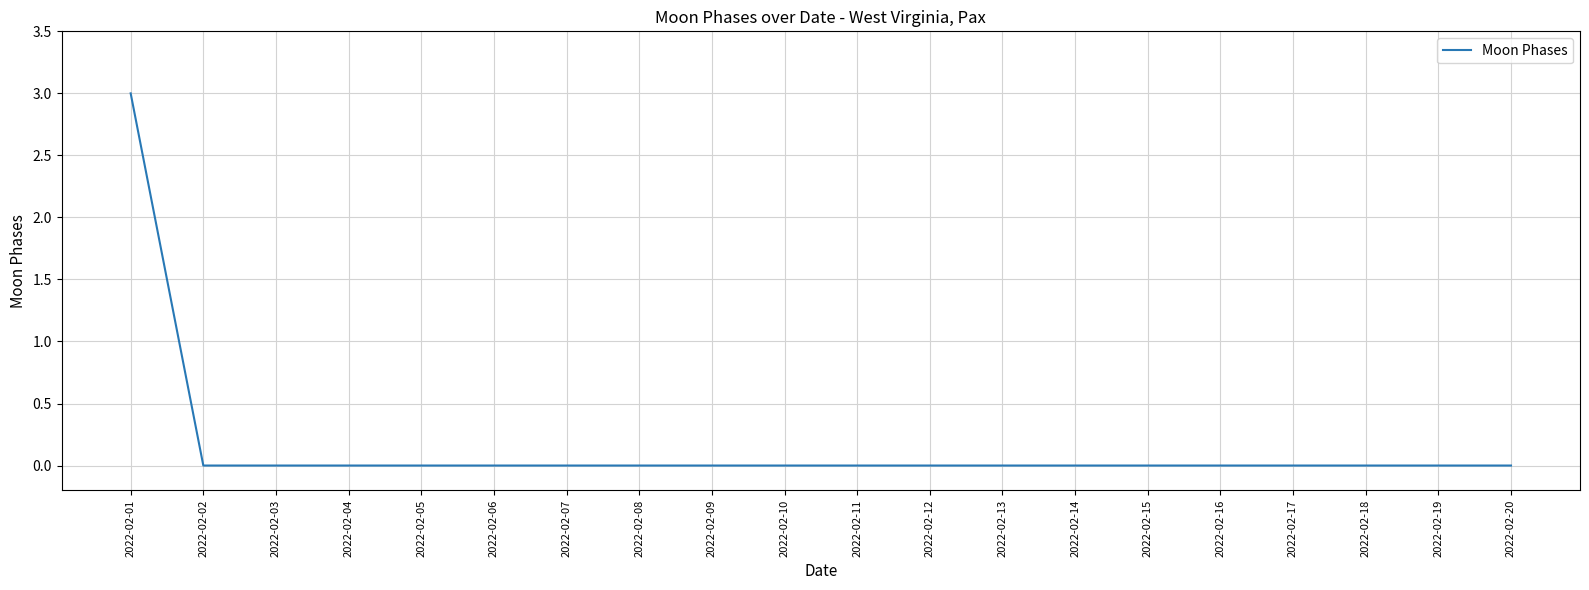

Between 2022-02-01 and 2022-02-12, which is larger?

2022-02-01